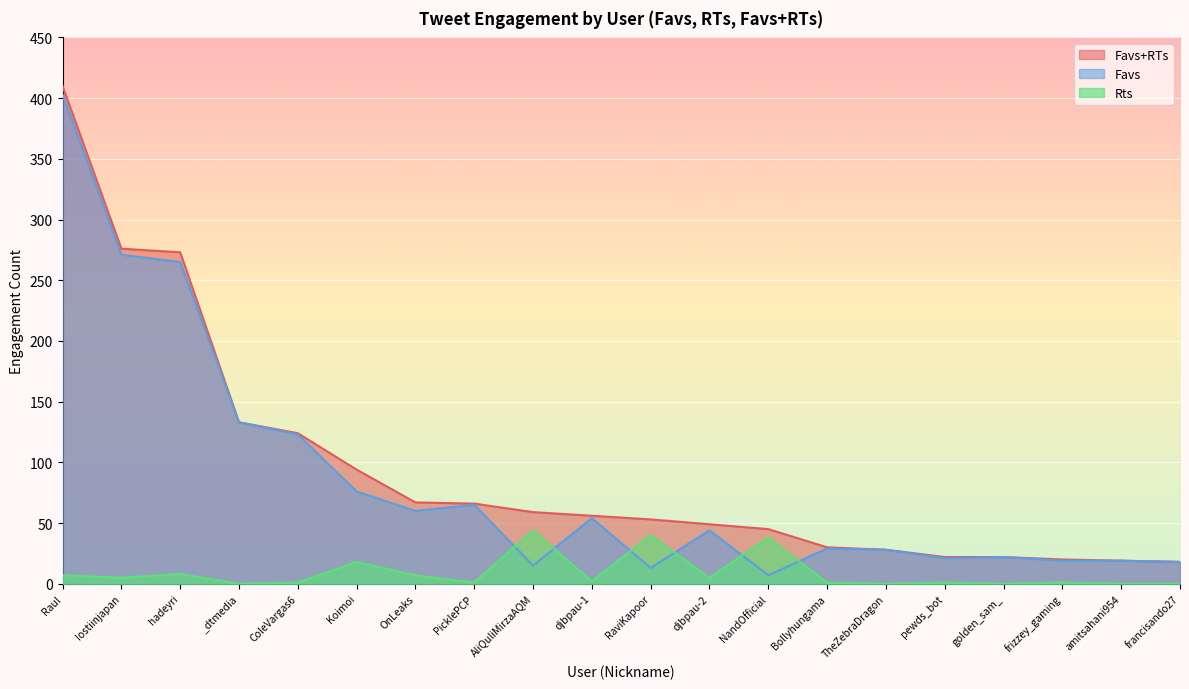

Which has a higher value, AliQuliMirzaAQM or francisando27?

AliQuliMirzaAQM